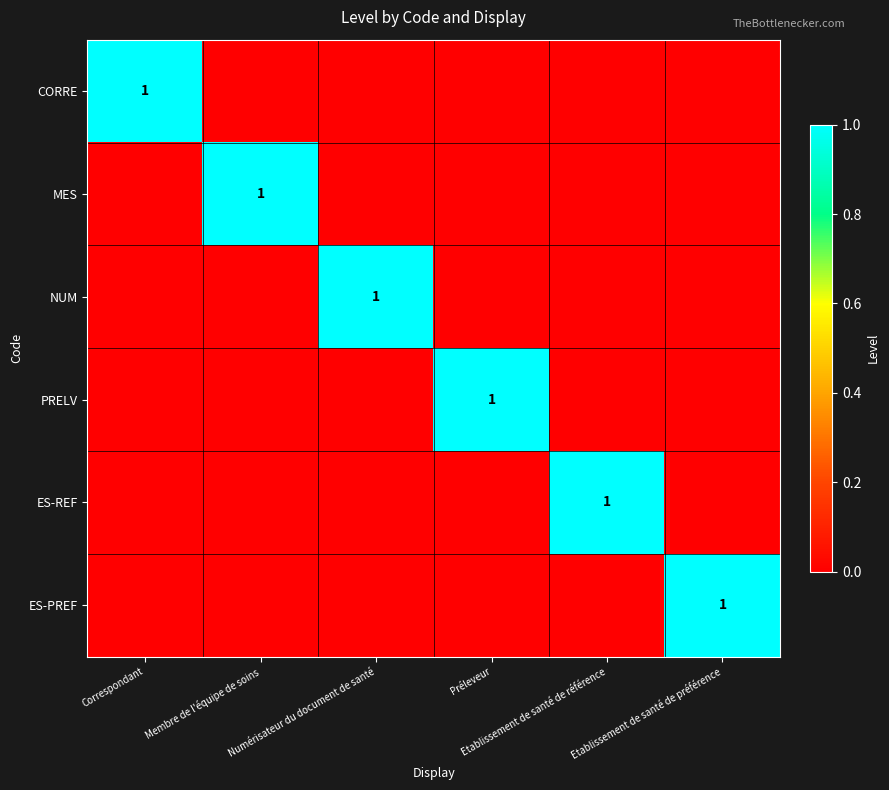

What is the difference between the highest and lowest values at Membre de l'équipe de soins?

1